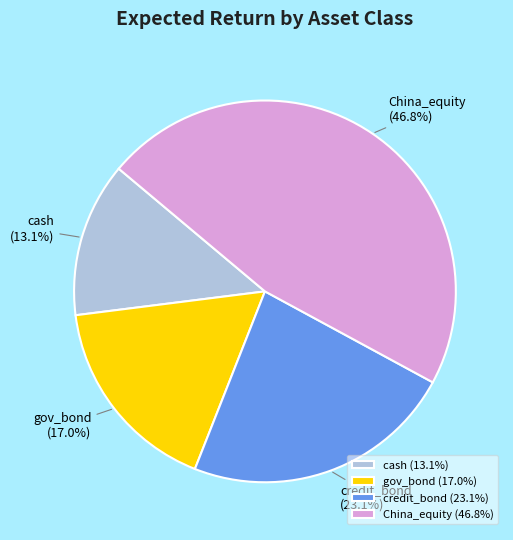

True or false: credit_bond accounts for 10% of the total.

False